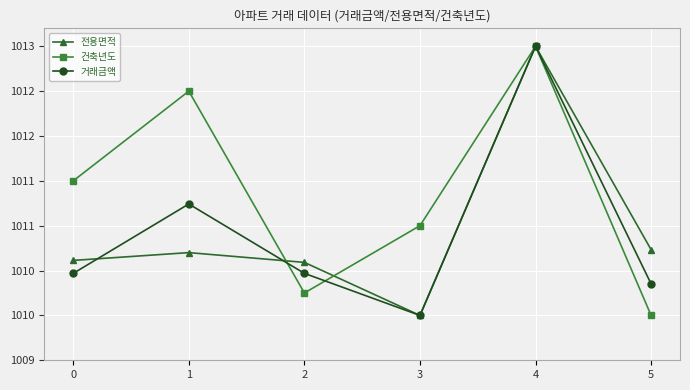

How many intersections are there between 거래금액 and 전용면적?

2